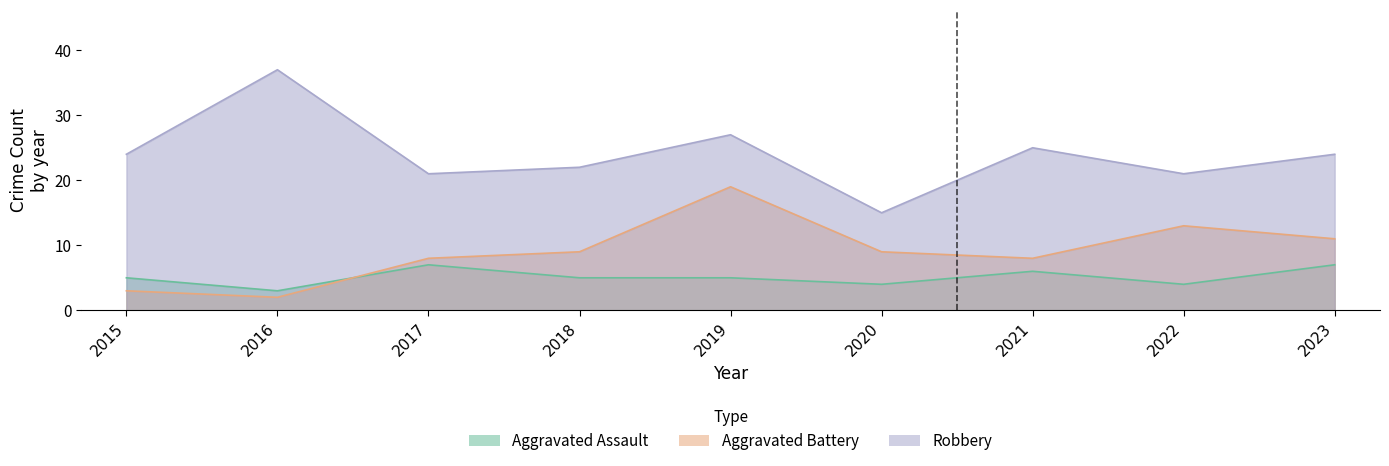

What is the maximum value shown in the chart?

37